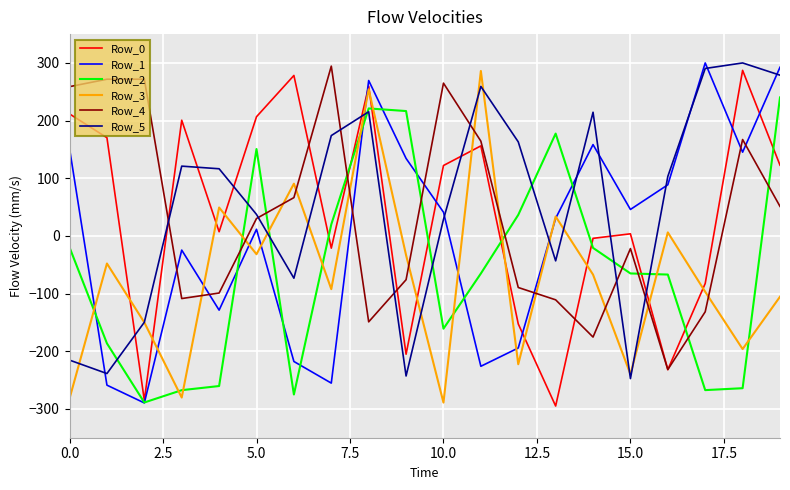

How many lines are shown in the chart?

6